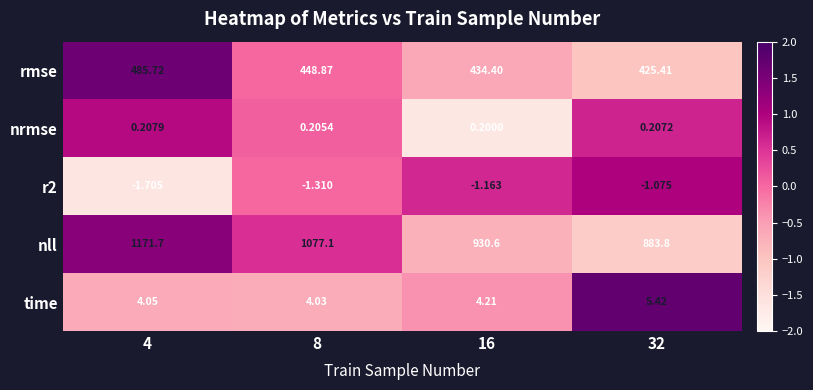

Which series changed the most between 8 and 16?

nll